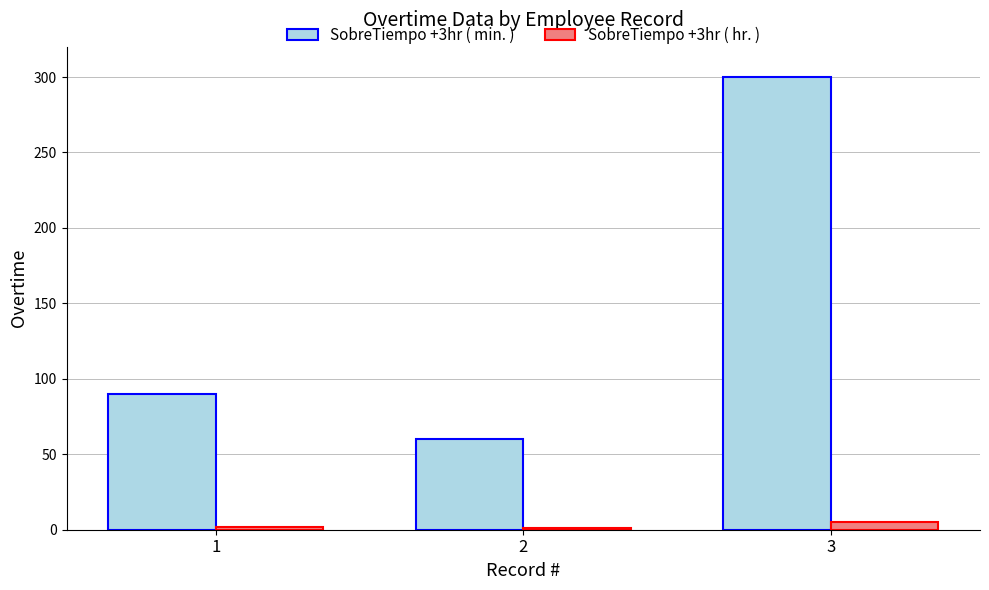

What is the total value across all series at 3?

305.0